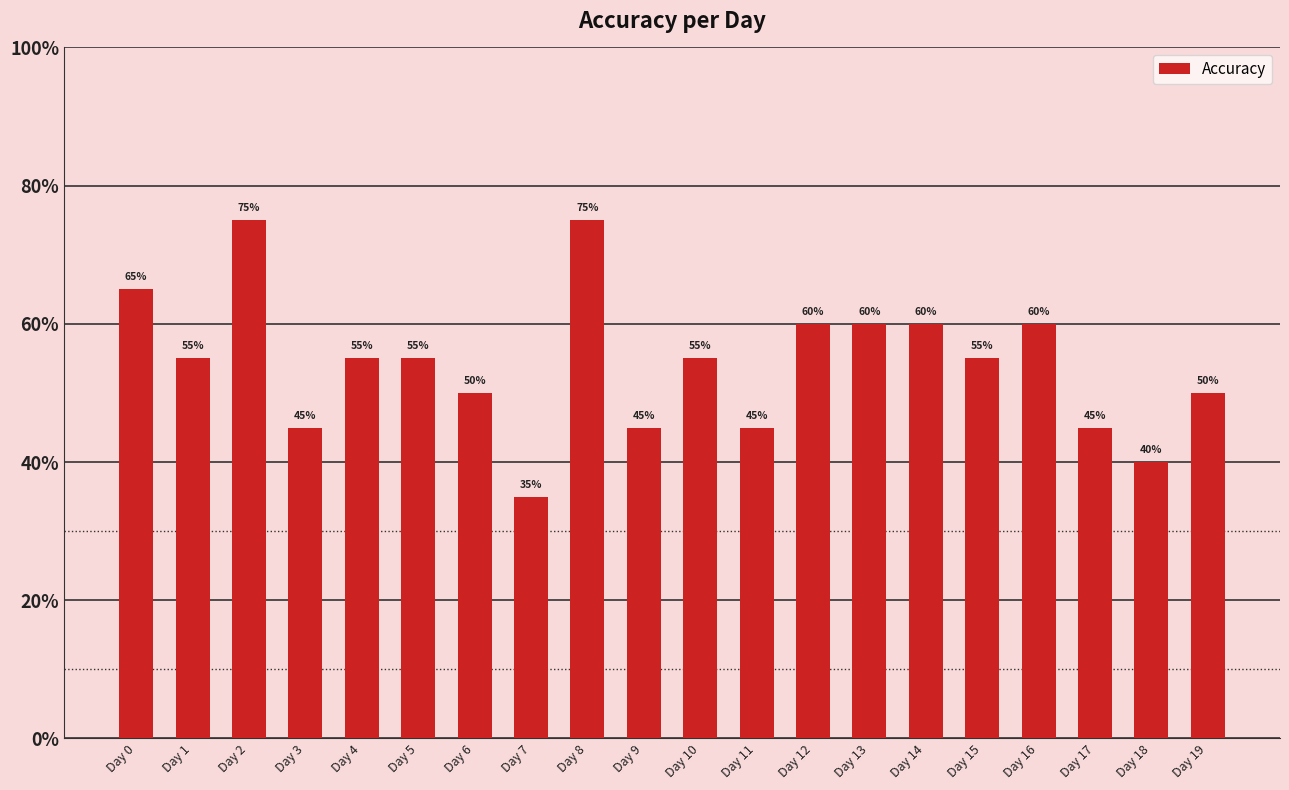

Are the bars horizontal?

No